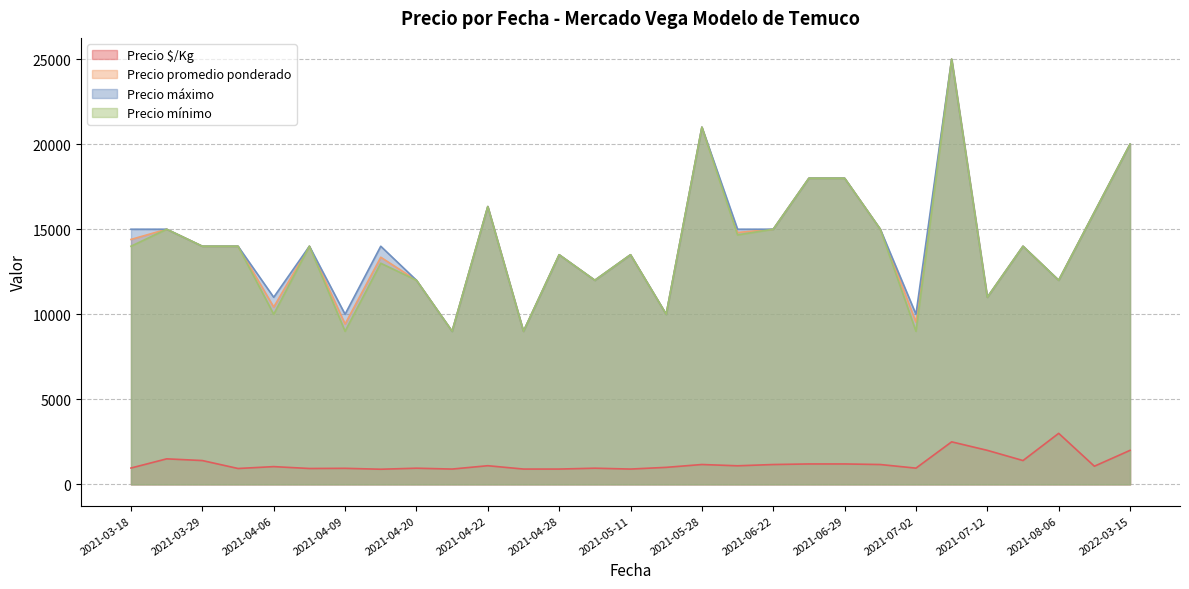

True or false: Precio $/Kg has more than 0 interior local peaks.

True